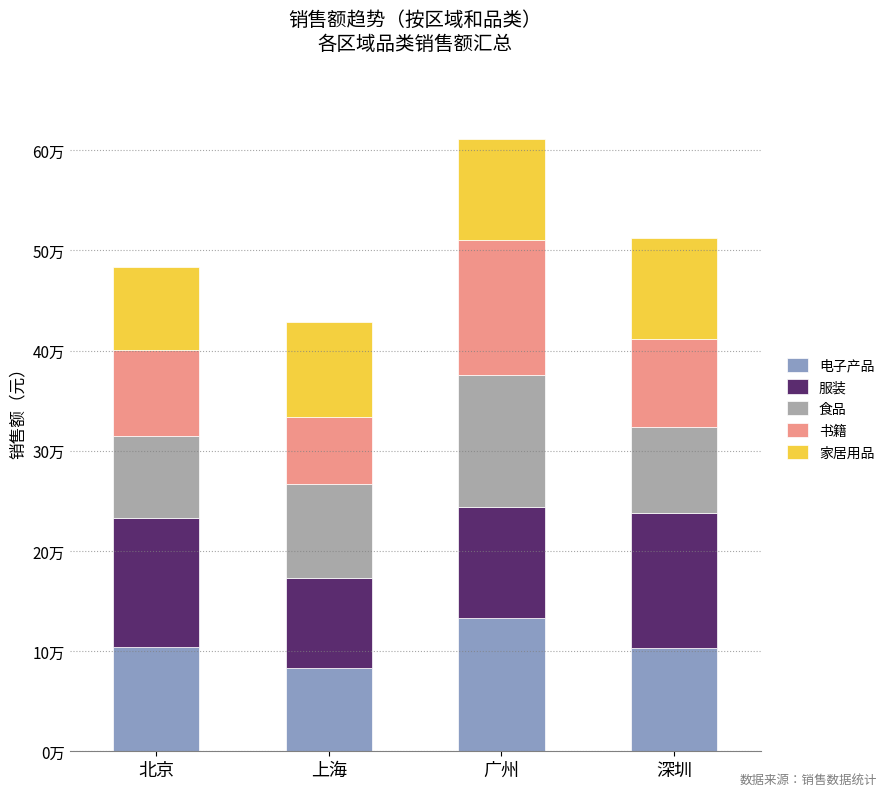

Between 上海 and 深圳, which series saw the biggest shift?

服装